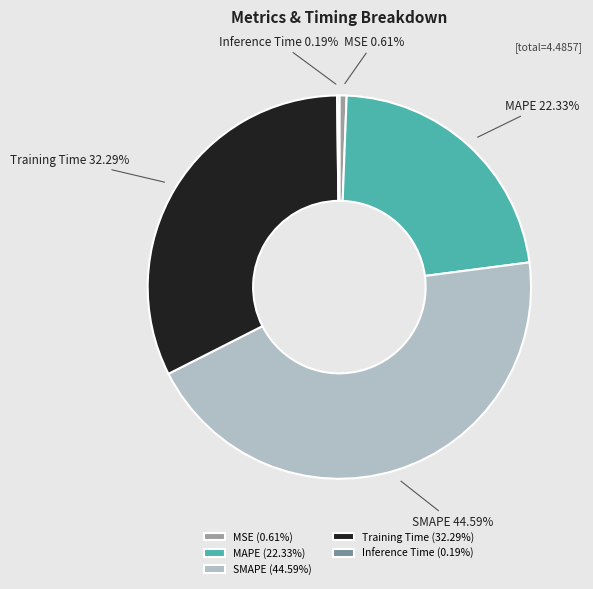

The Training Time slice represents 32% of the pie. True or false?

True